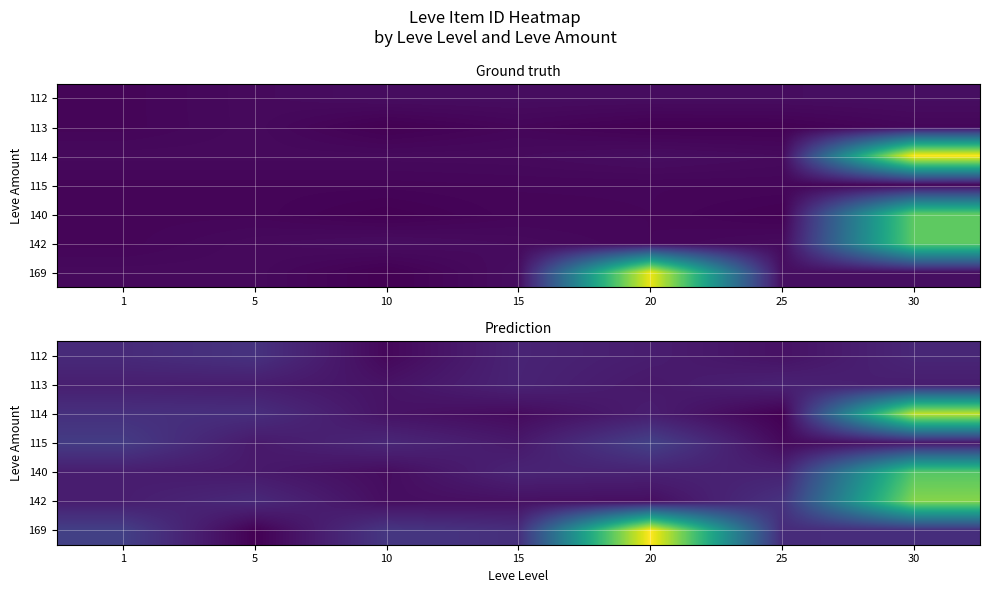

At which category is the sum across all series the highest?

30